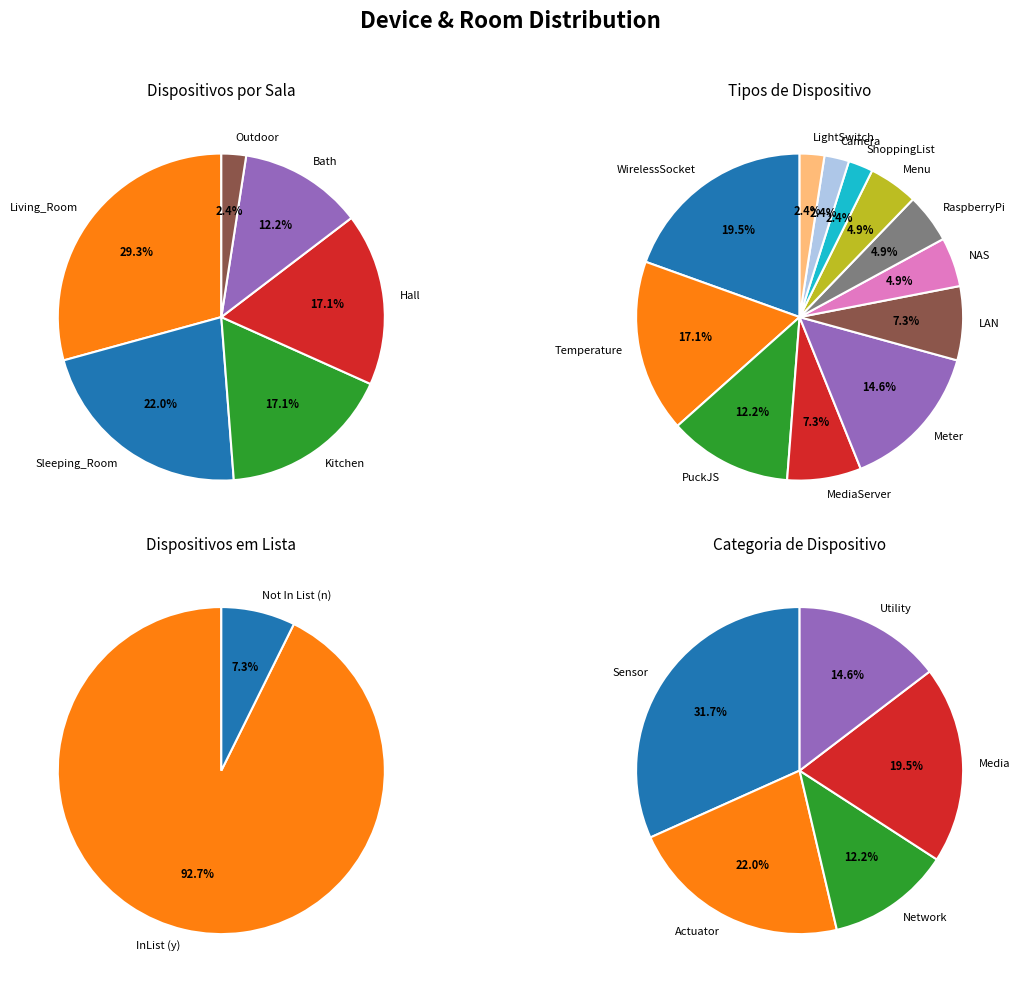

What portion of the pie excludes LightSwitch?

97.6%